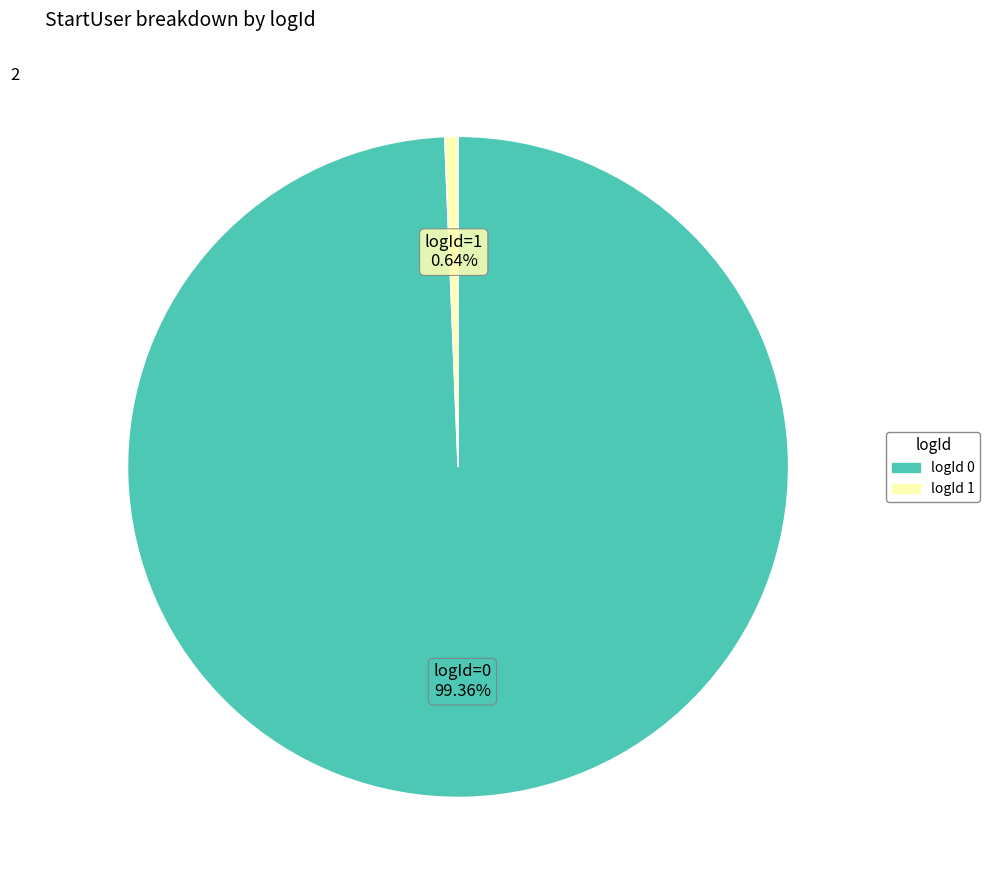

Count the number of slices in the pie.

2